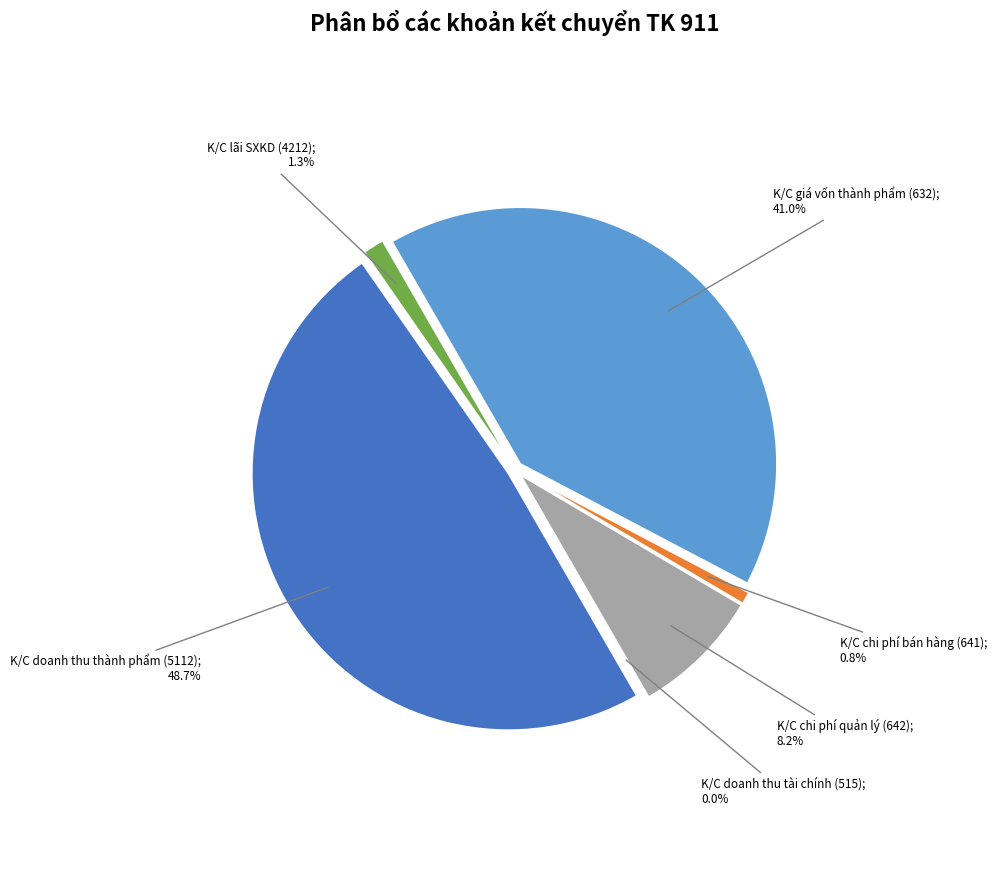

Is K/C lãi SXKD (4212) the majority of the pie?

No